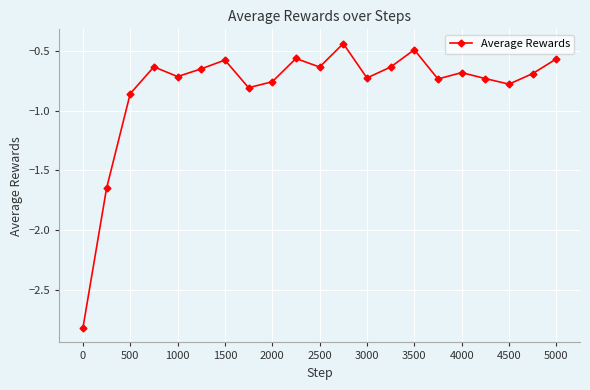

What is the difference between the maximum and minimum values?

2.4